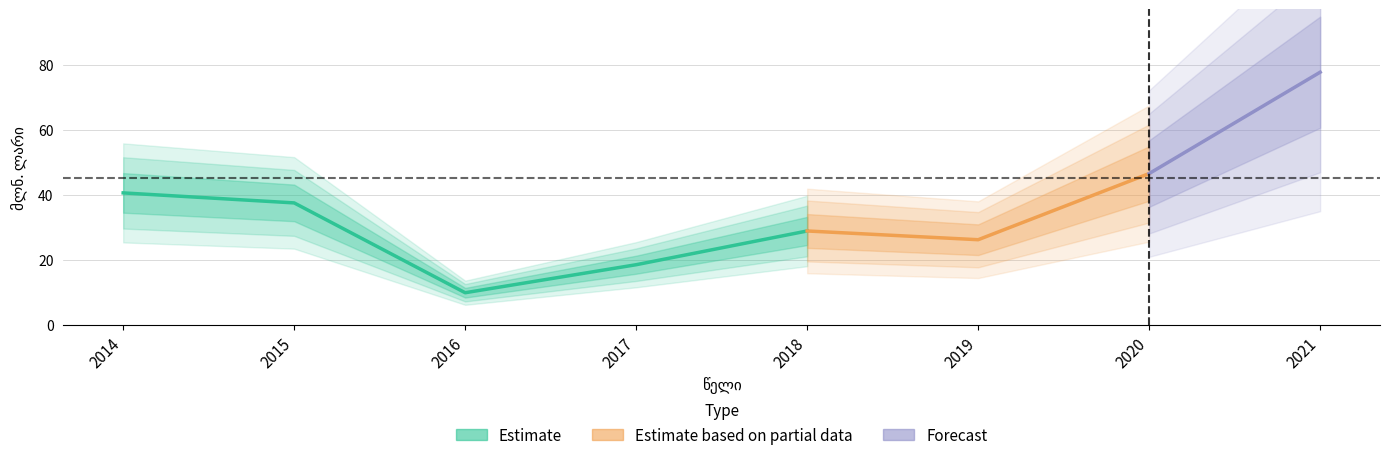

What is the greatest value displayed?

77.6